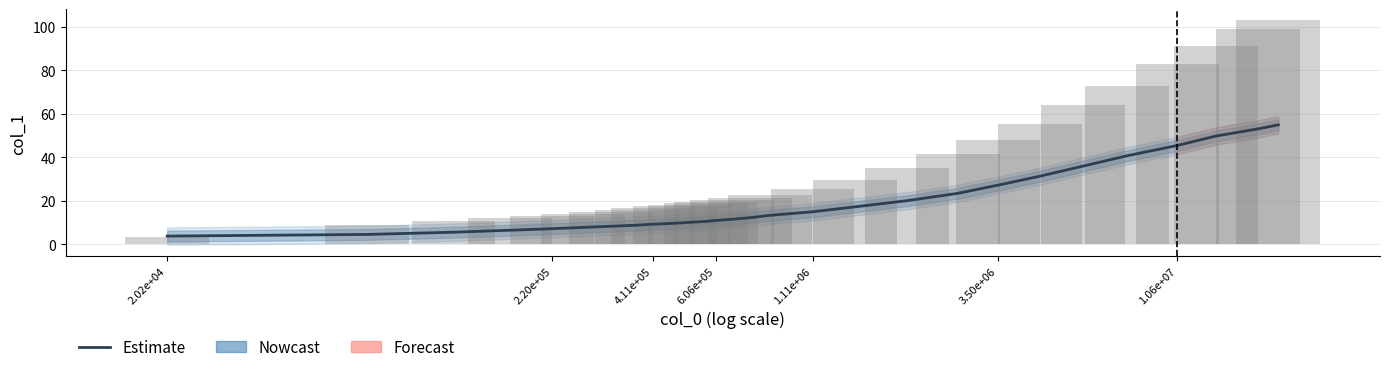

What is the label of the 25th bar from the left?

1.06e+07